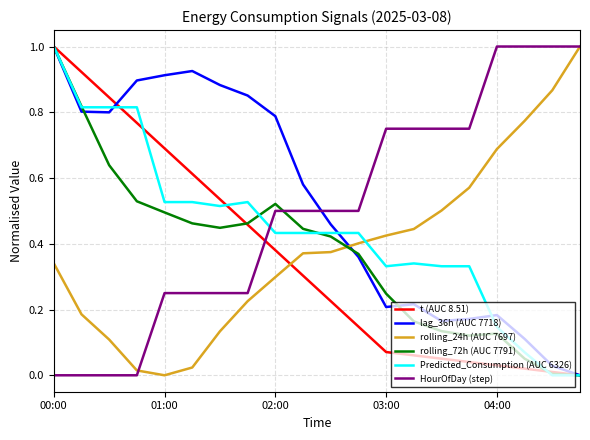

How many times do rolling_24h (AUC 7697) and rolling_72h (AUC 7791) cross each other?

1